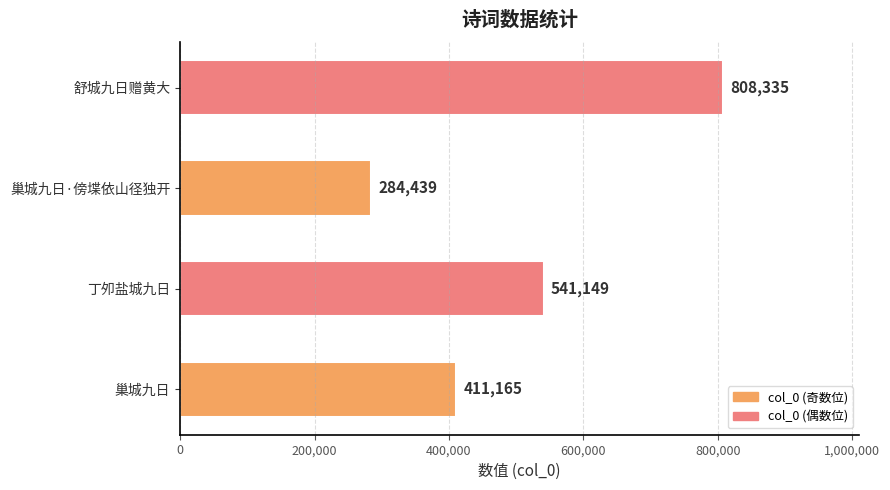

At which category does the chart reach its minimum across all series?

巢城九日·傍堞依山径独开